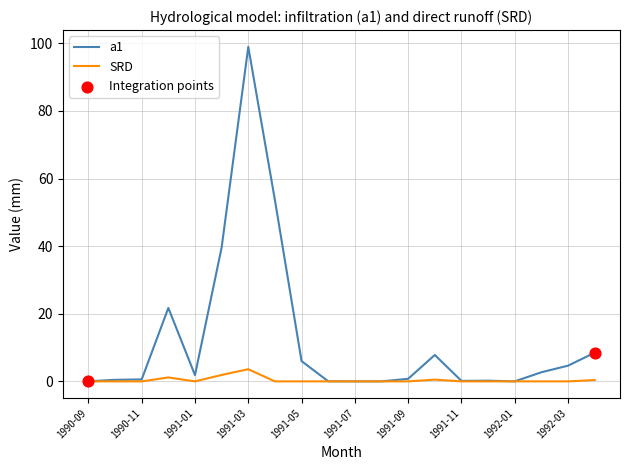

Which series has the largest total across all categories?

a1